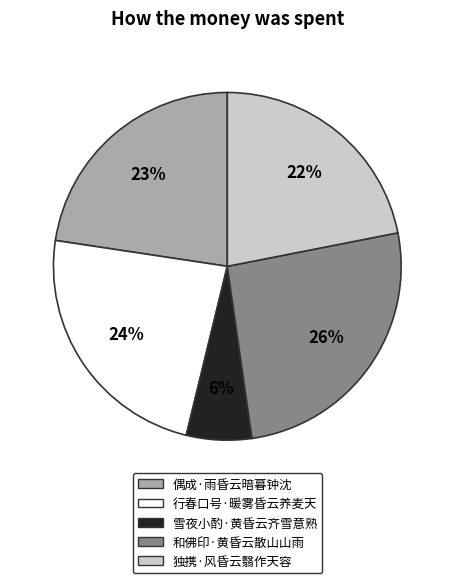

What is the ratio of the value at 和佛印·黄昏云散山山雨 to the value at 独携·风昏云翳作天容?

1.2